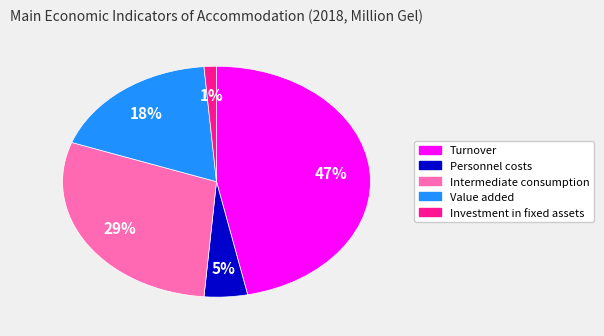

How many segments does this pie chart have?

5